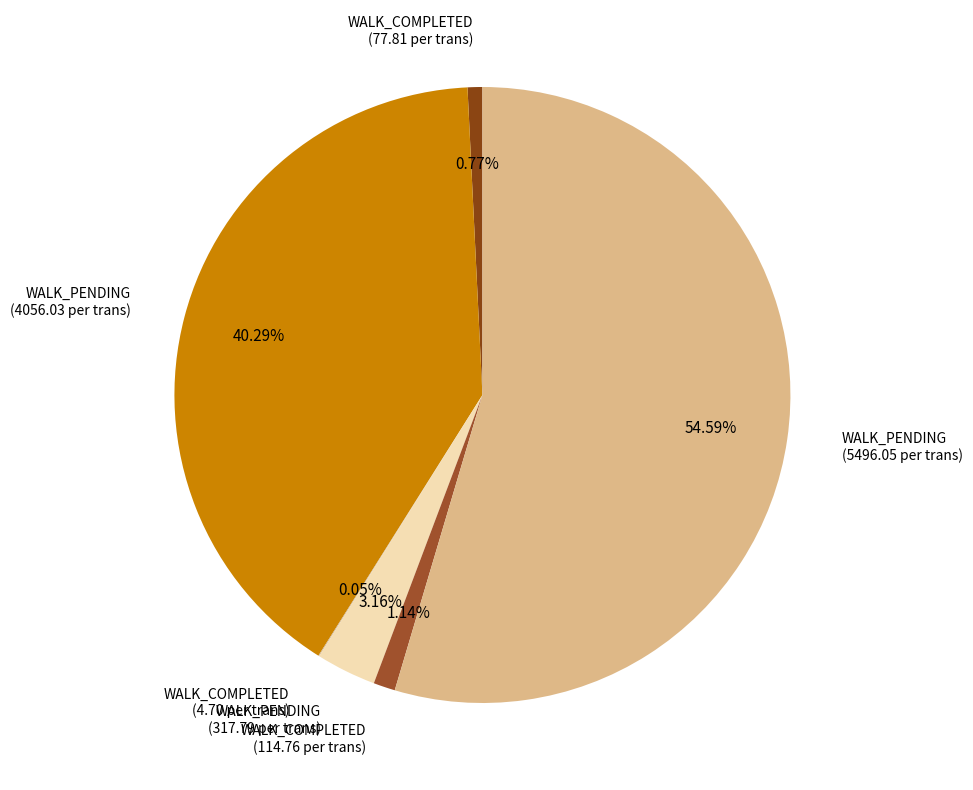

What is the majority slice?

WALK_PENDING (5496.05 per trans)